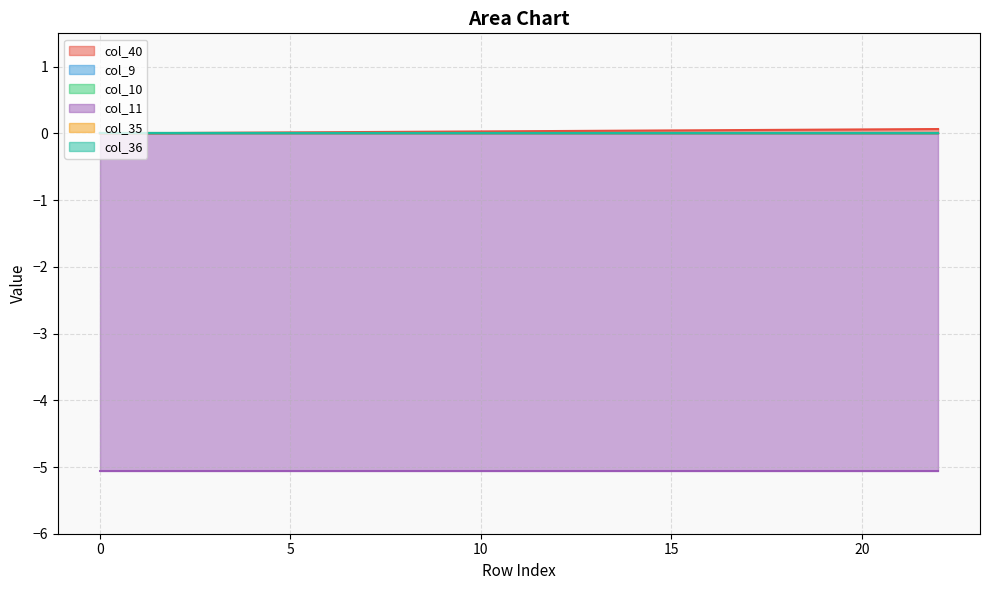

Reading left to right, what are all the values shown in this chart?

col_40: 0.0	0.0	0.0	0.0	0.0	0.0	0.0	0.0	0.0	0.0	0.0	0.0	0.0	0.0	0.0	0.0	0.0	0.1	0.1	0.1	0.1	0.1	0.1
col_9: 0.0	0.0	0.0	0.0	0.0	0.0	0.0	0.0	0.0	0.0	0.0	0.0	0.0	0.0	0.0	0.0	0.0	0.0	0.0	0.0	0.0	0.0	0.0
col_10: 0.0	0.0	0.0	0.0	0.0	0.0	0.0	0.0	0.0	0.0	0.0	0.0	0.0	0.0	0.0	0.0	0.0	0.0	0.0	0.0	0.0	0.0	0.0
col_11: -5.1	-5.1	-5.1	-5.1	-5.1	-5.1	-5.1	-5.1	-5.1	-5.1	-5.1	-5.1	-5.1	-5.1	-5.1	-5.1	-5.1	-5.1	-5.1	-5.1	-5.1	-5.1	-5.1
col_35: 0.0	0.0	0.0	0.0	0.0	0.0	0.0	0.0	0.0	0.0	0.0	0.0	0.0	0.0	0.0	0.0	0.0	0.0	0.0	0.0	0.0	0.0	0.0
col_36: 0.0	0.0	0.0	0.0	0.0	0.0	0.0	0.0	0.0	0.0	0.0	0.0	0.0	0.0	0.0	0.0	0.0	0.0	0.0	0.0	0.0	0.0	0.0